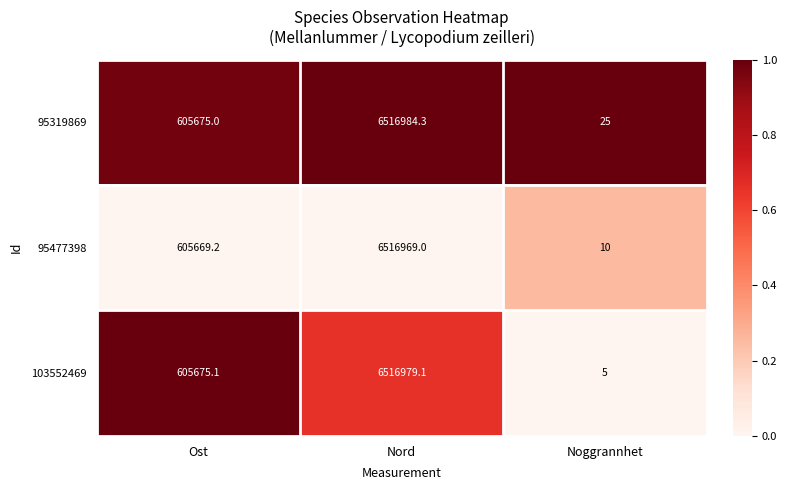

At Noggrannhet, list the series in order from smallest to largest.

103552469, 95477398, 95319869